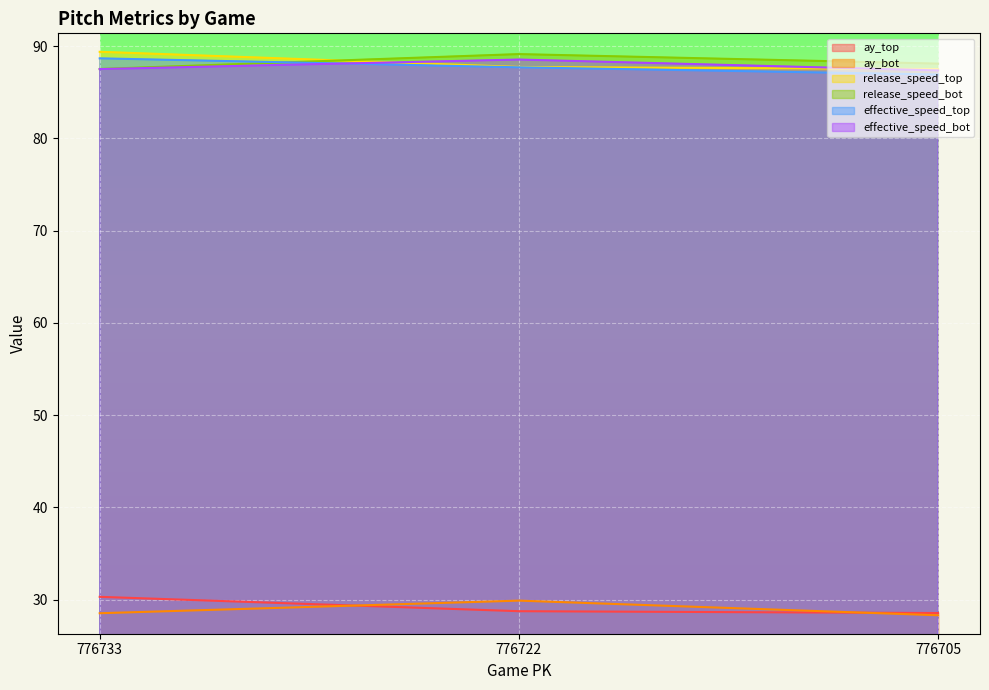

Does the chart display data point markers on the line(s)?

No